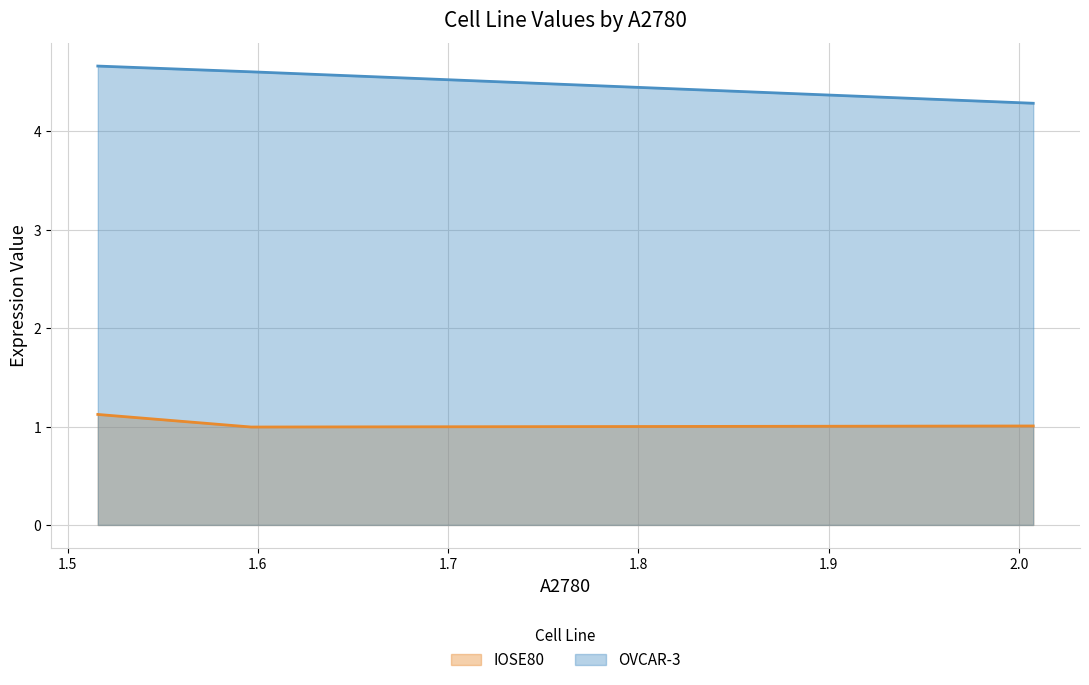

What is the difference between the second highest and minimum values in the OVCAR-3 series?

0.3